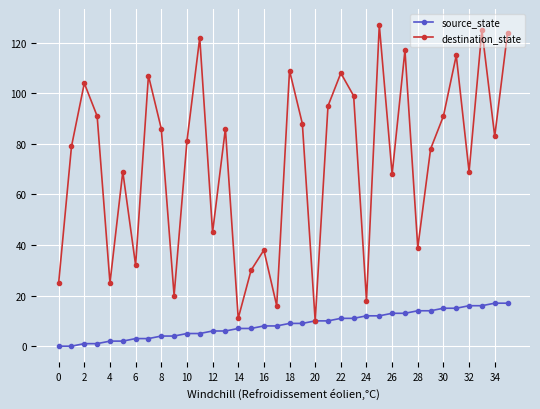

What is the maximum value shown in the chart?

127